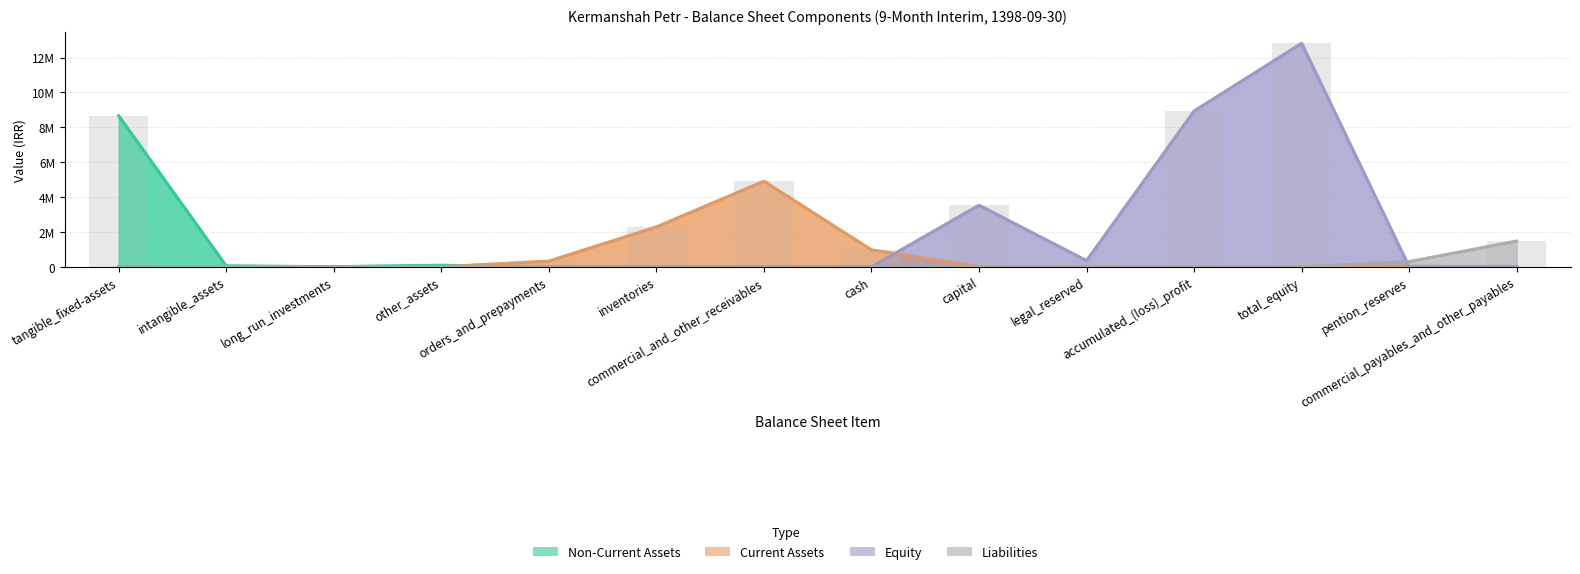

Which series has the largest range (max minus min)?

Equity